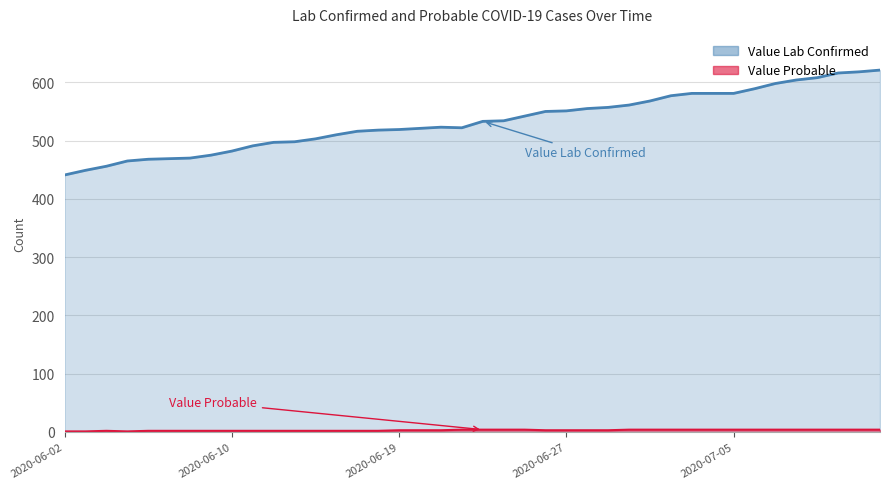

Rank the series by their average value, from highest to lowest.

Value Lab Confirmed, Value Probable